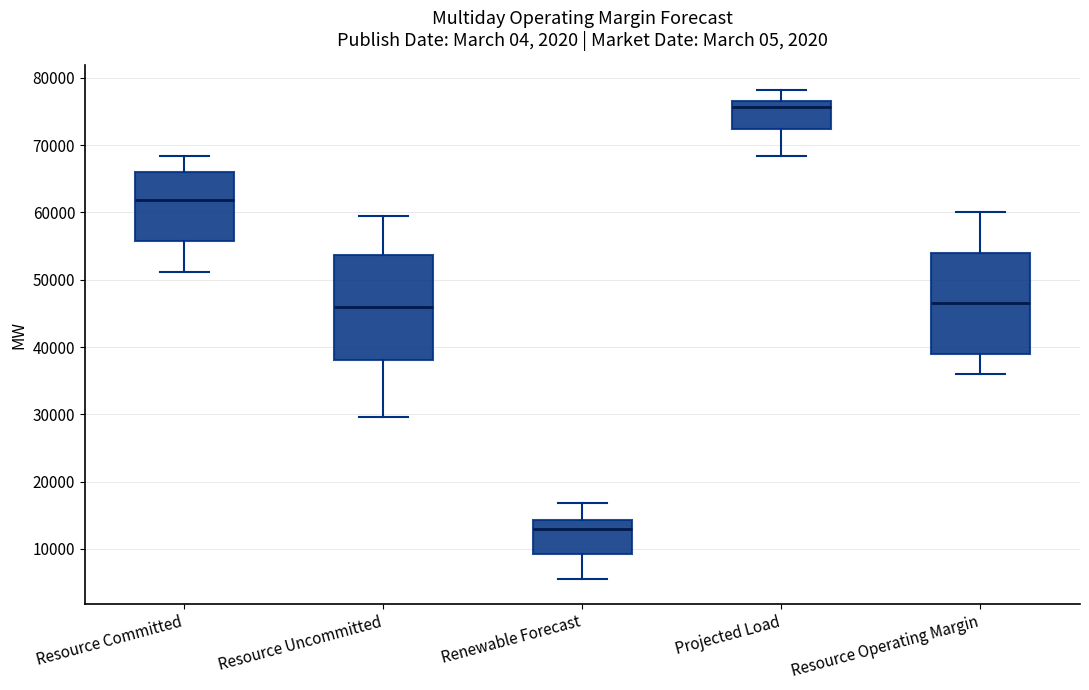

Where does the median line of the box for Resource Committed sit on the y-axis? The values are not printed on the chart, so give them approximately, as read against the axis.

62000